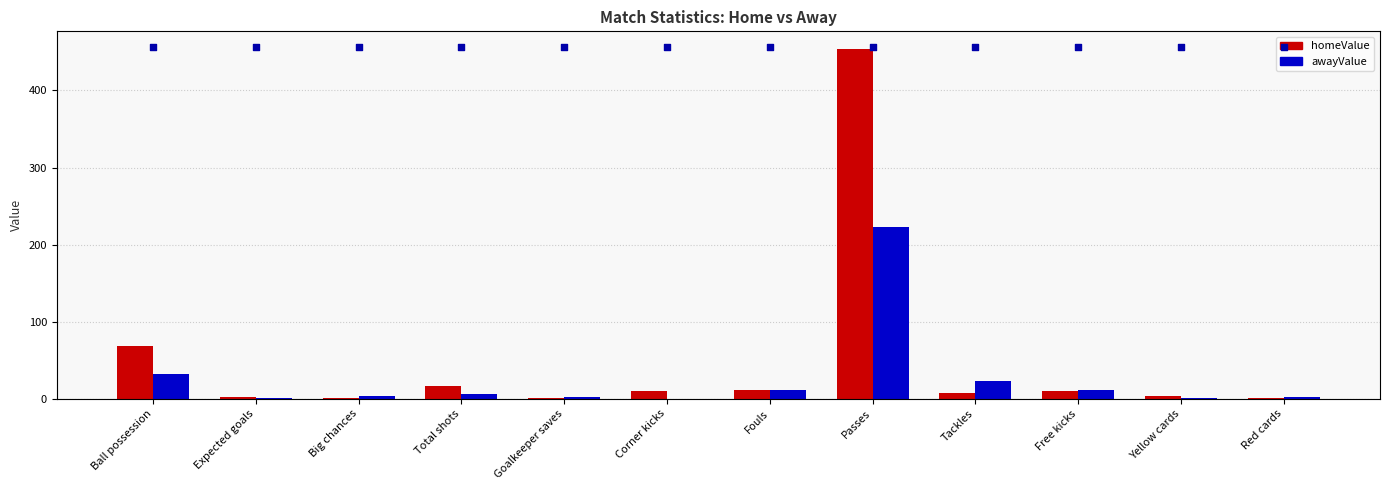

At how many categories does at least one series exceed 217?

12